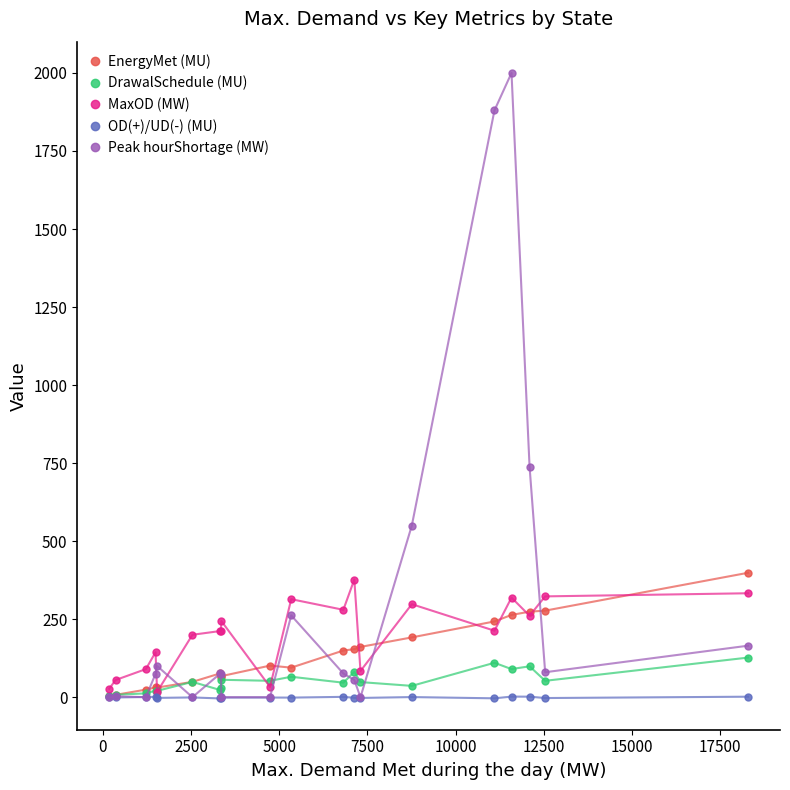

True or false: DrawalSchedule (MU) has more than 1 interior local peaks.

True